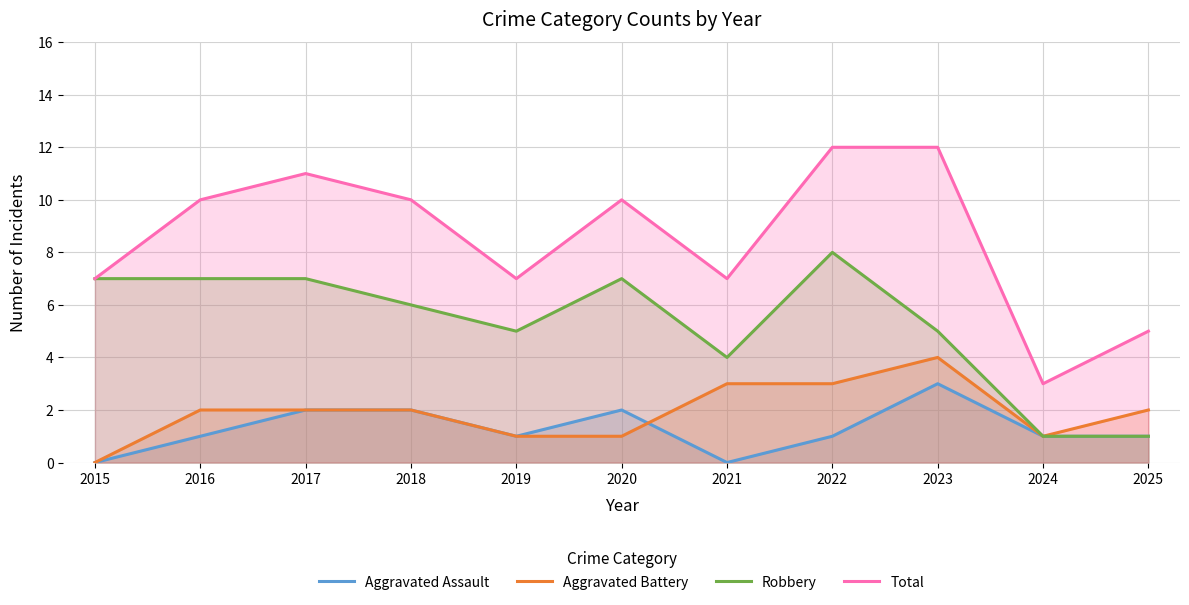

What is the value of the Total point at the 3rd from the left?

11